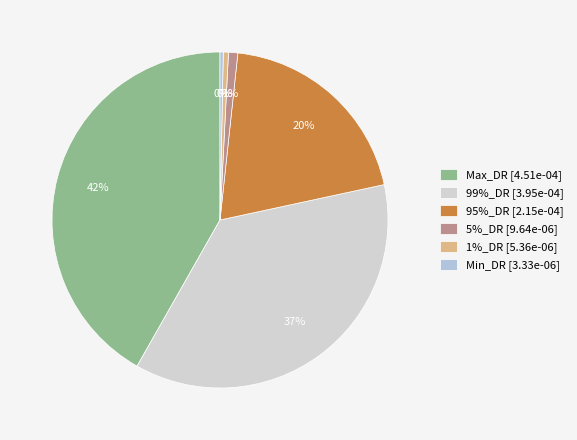

Is the sum of 5%_DR and Min_DR greater than half?

No